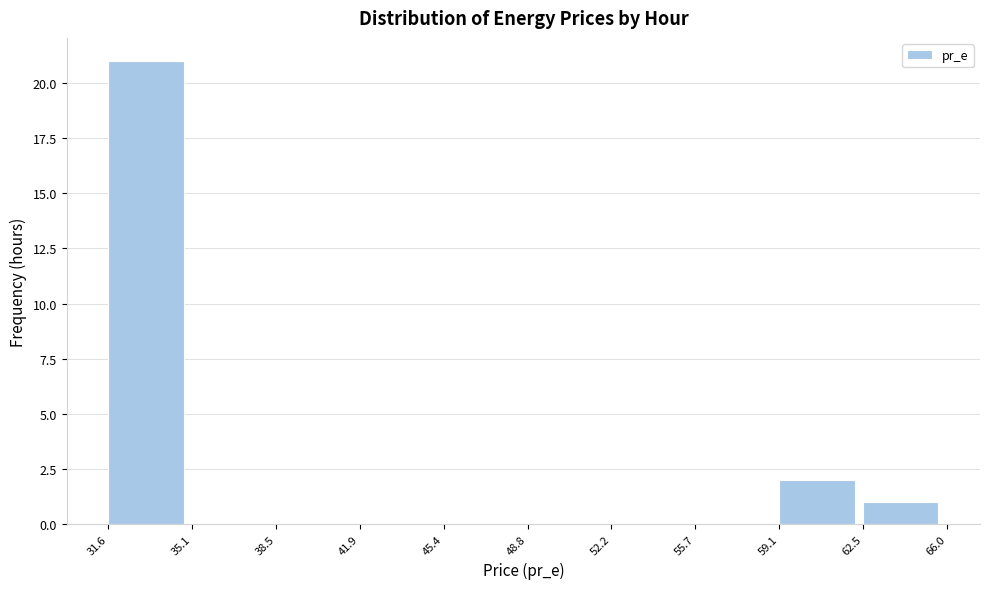

Over which range of the x-axis is the bar tallest?

31.6 to 35.1